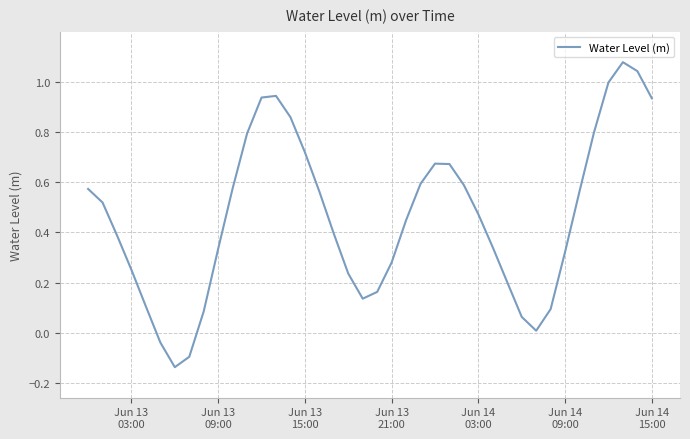

True or false: the data has more than 2 interior local peaks.

True